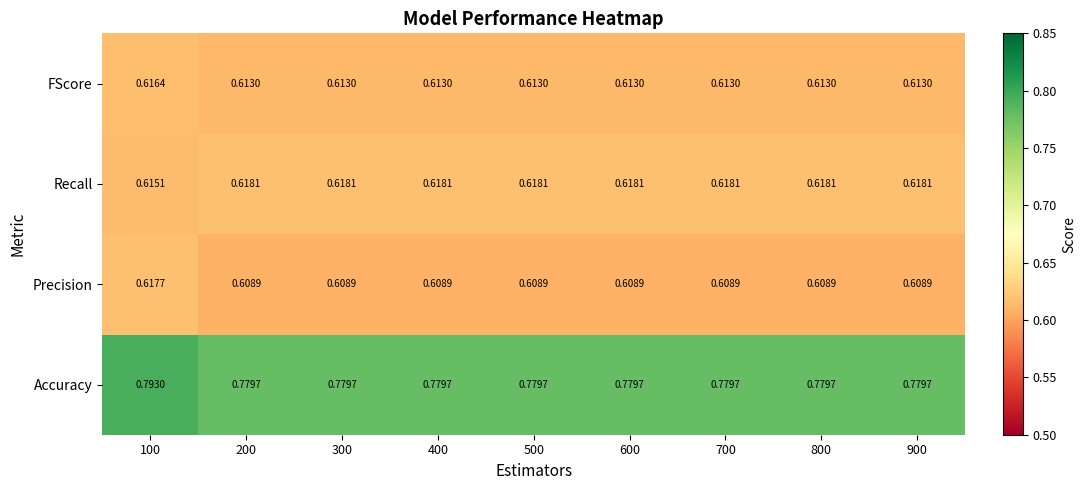

Rank the series by their maximum value, from highest to lowest.

Accuracy, Recall, Precision, FScore